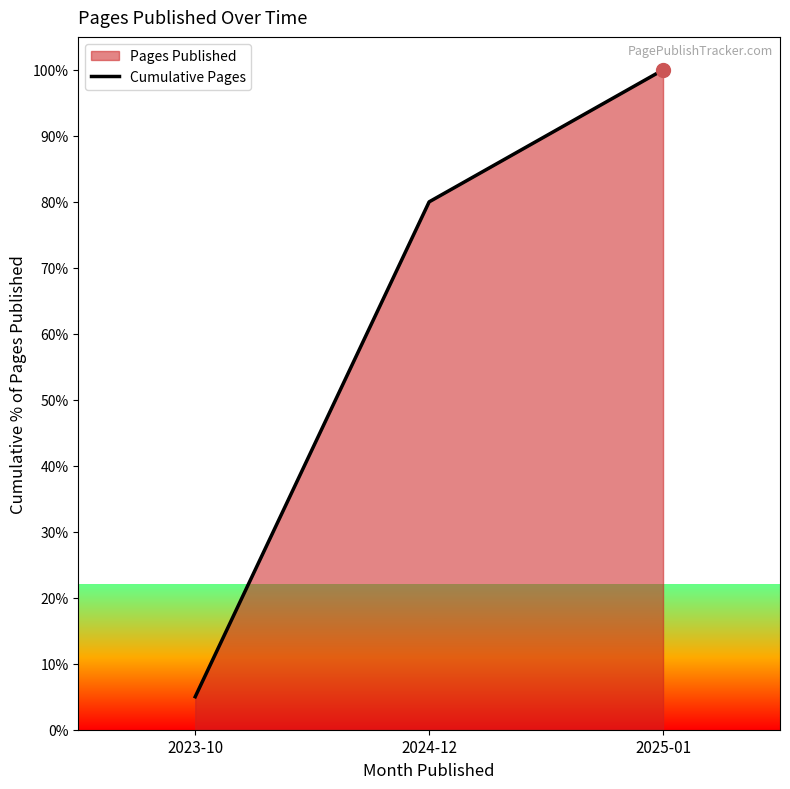

Between 2023-10 and 2025-01, which is larger?

2025-01